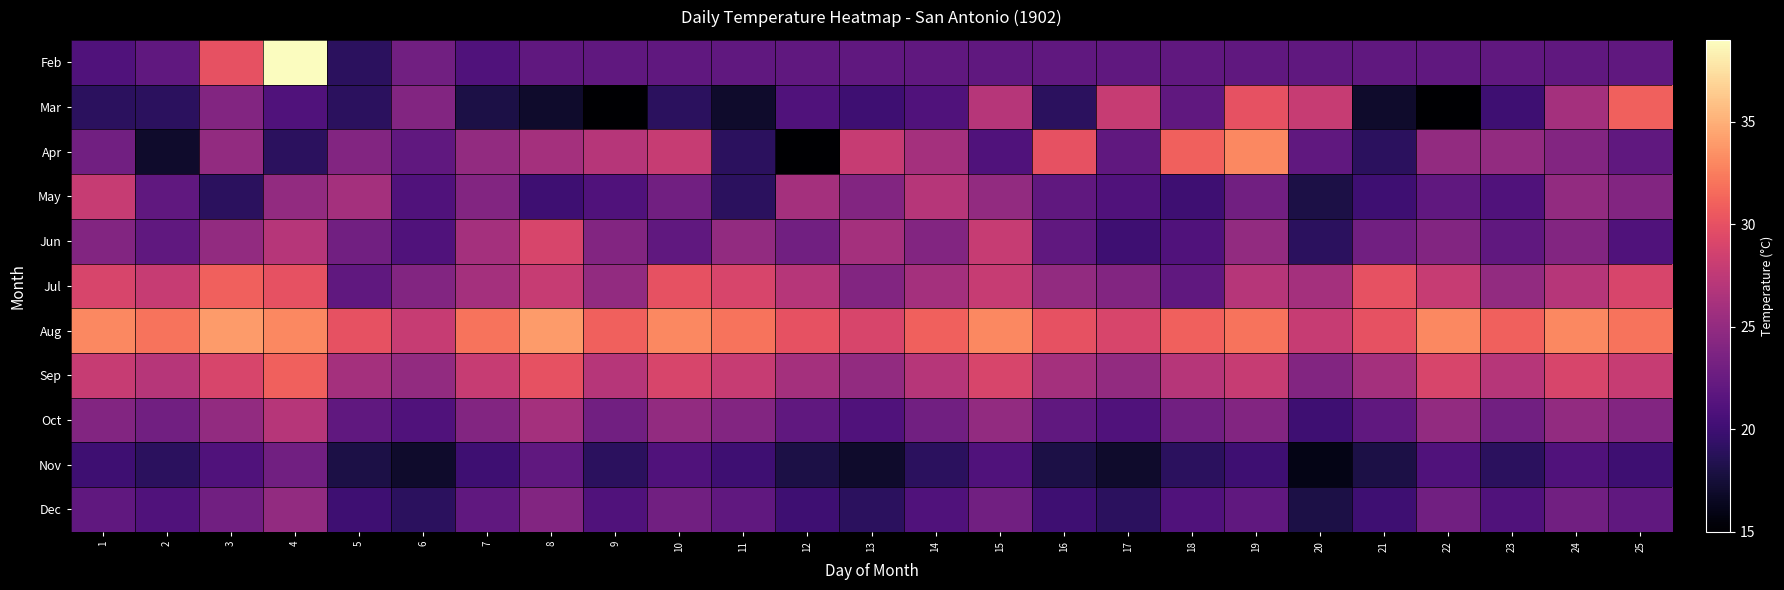

At which category is the sum across all series the highest?

4